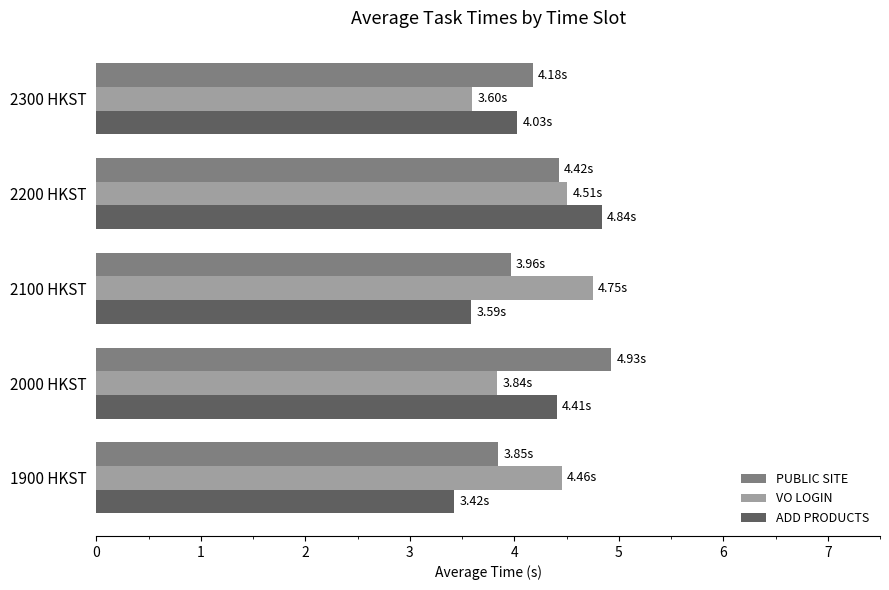

What is the total value across all series at 2100 HKST?

12.3